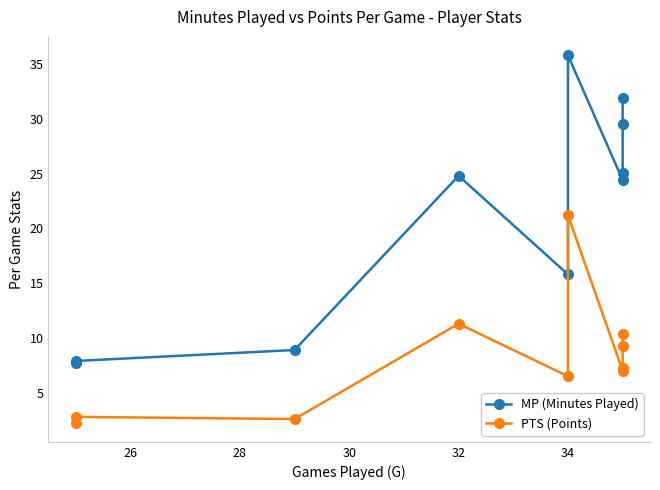

At 26, list the series in order from smallest to largest.

PTS (Points), MP (Minutes Played)